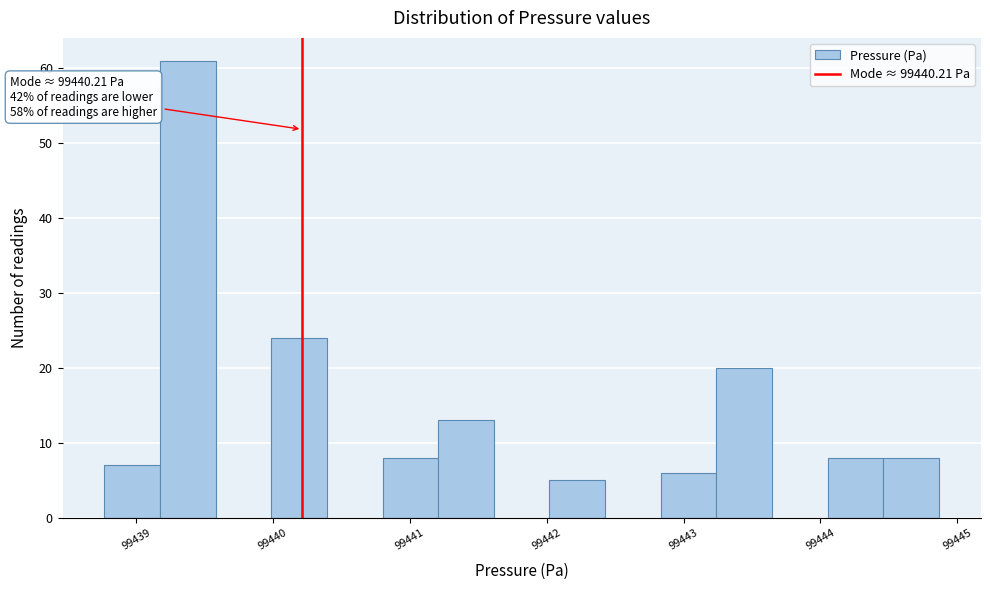

Over which range of the x-axis is the bar tallest?

99439.2 to 99439.6